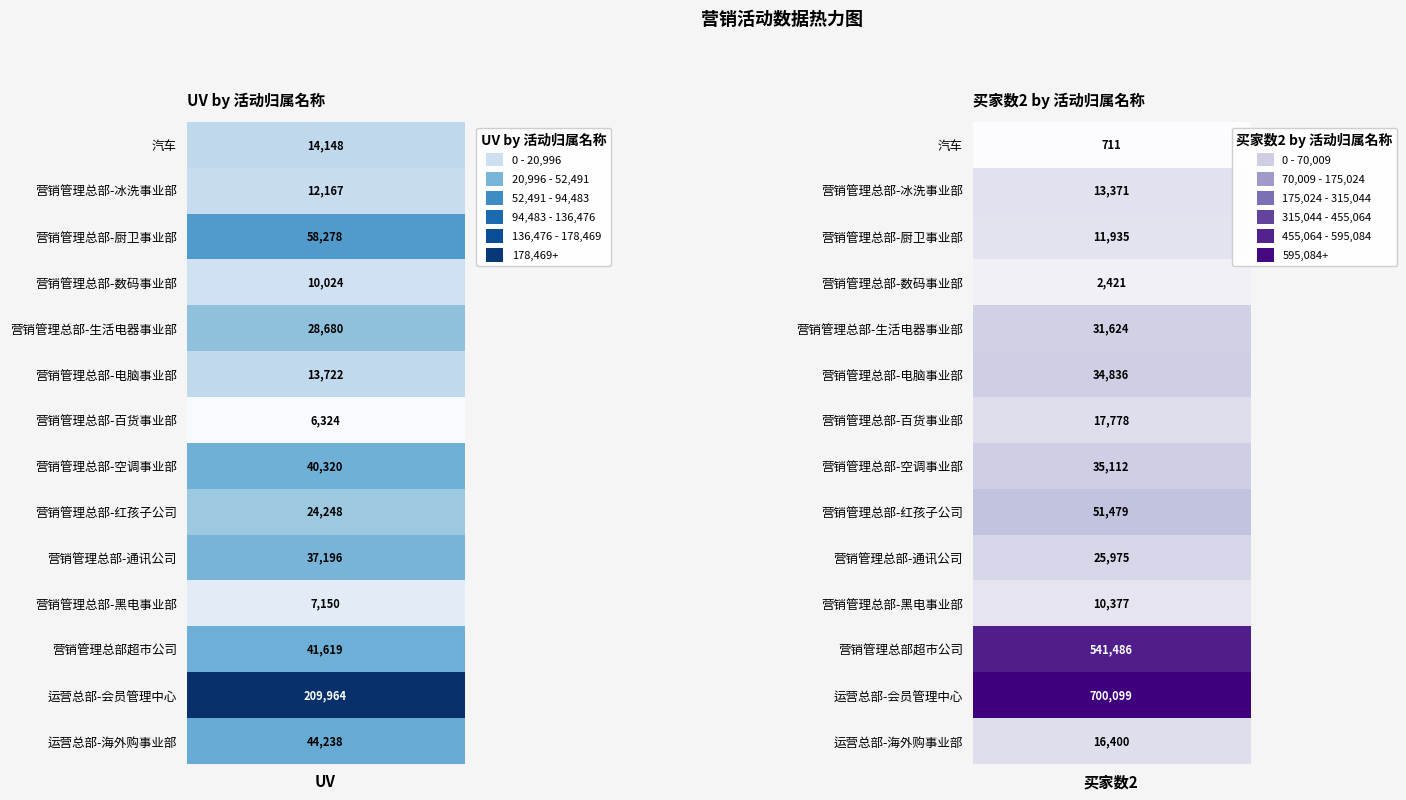

Read the 营销管理总部超市公司 value at 0, to the nearest 50.

41600